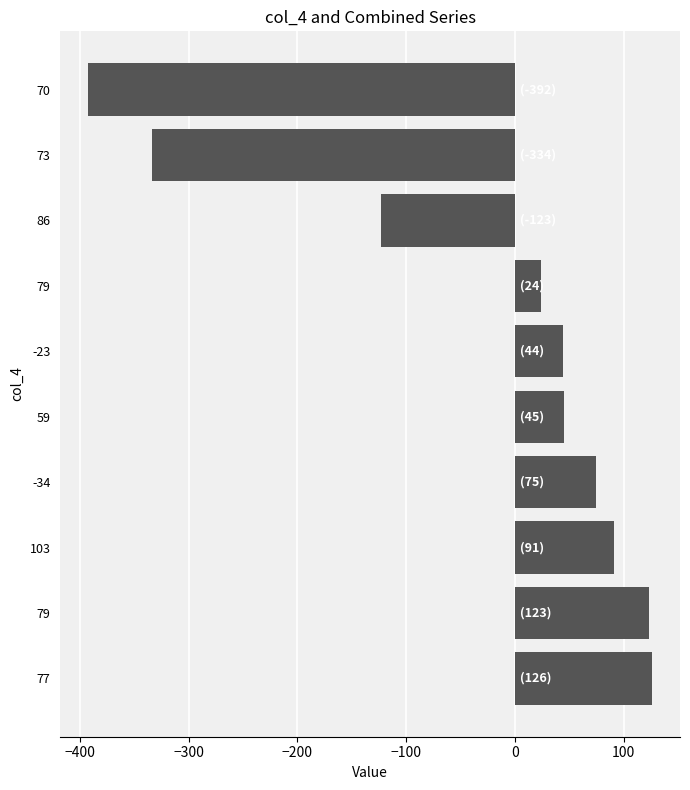

Where is the data nearest to the value -133?

86